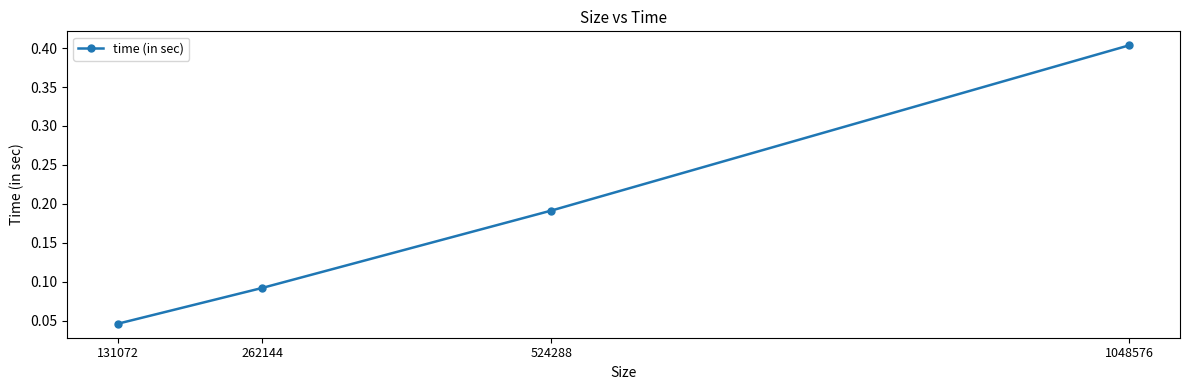

At which category does the chart reach its peak across all series?

1048576